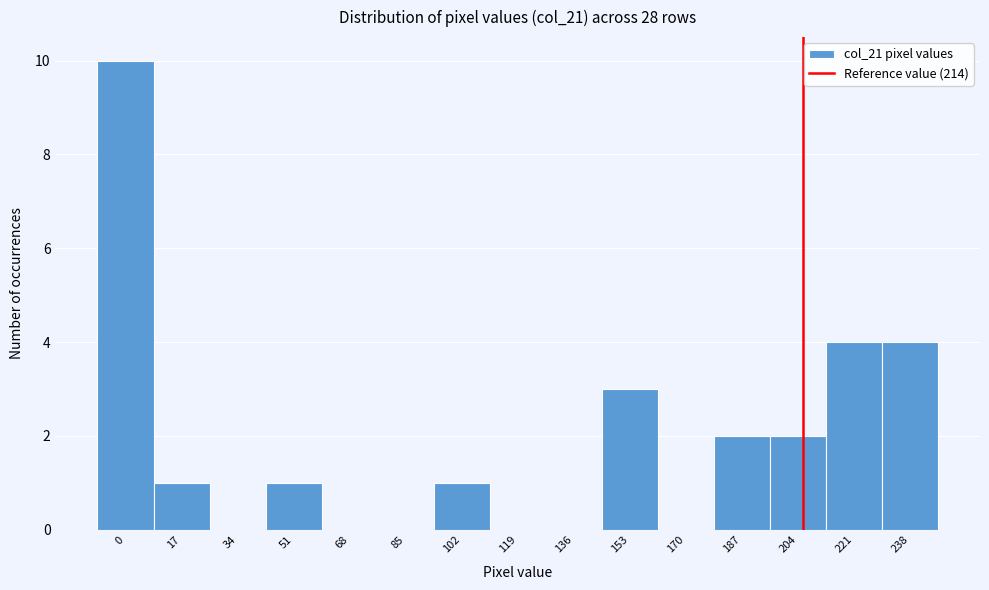

Reading left to right, list all the values displayed in this chart.

0=10	17=1	34=0	51=1	68=0	85=0	102=1	119=0	136=0	153=3	170=0	187=2	204=2	221=4	238=4